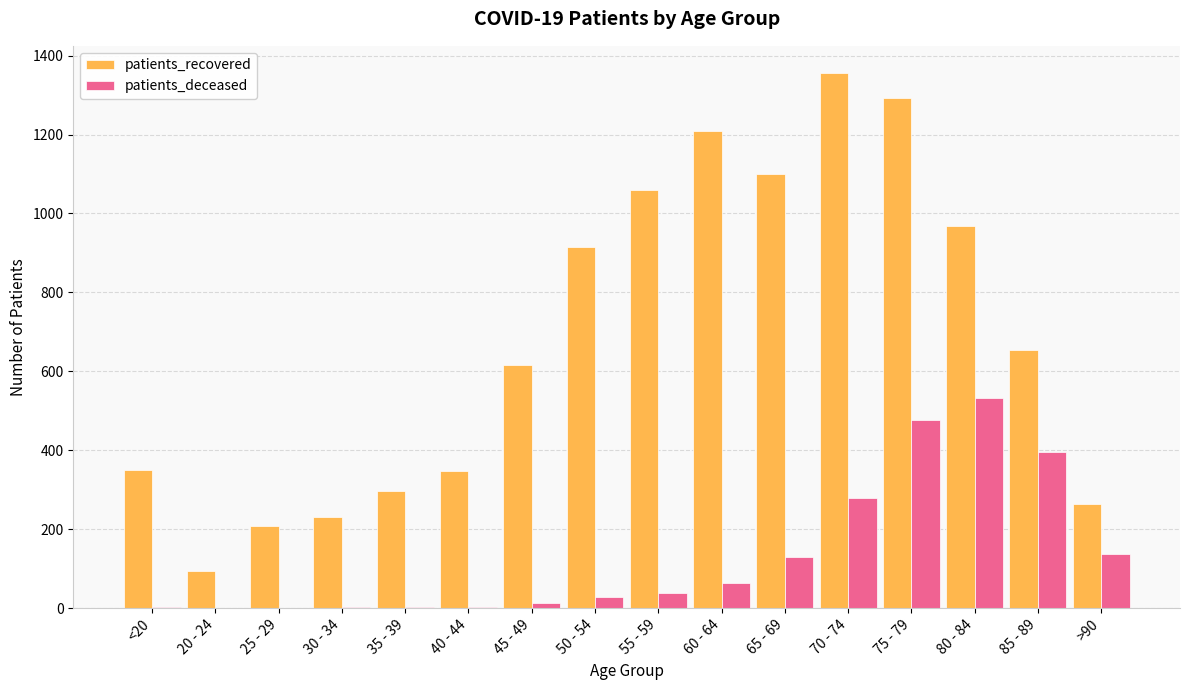

The patients_recovered series shows 349 at <20. True or false?

True